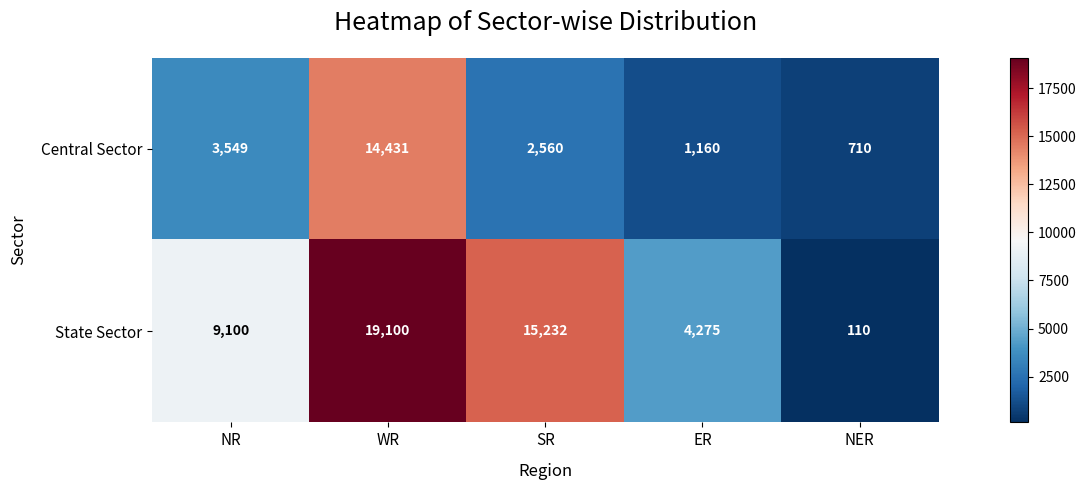

The State Sector series shows 110 at NER. True or false?

True